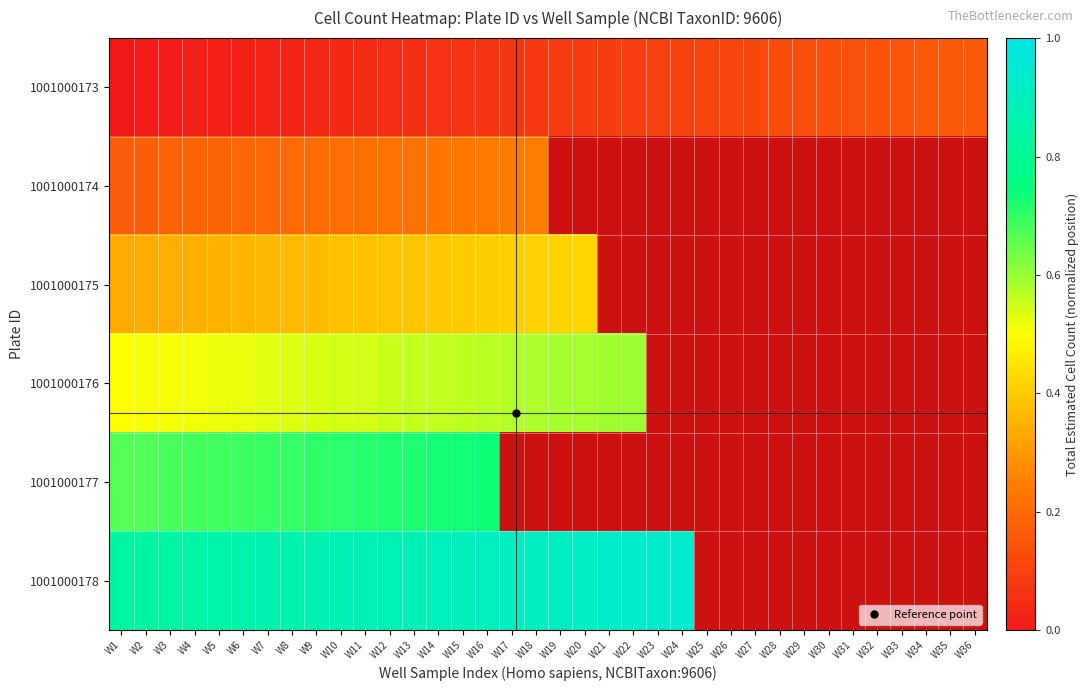

True or false: 1001000176 has a value of 0.7 at W1.

False